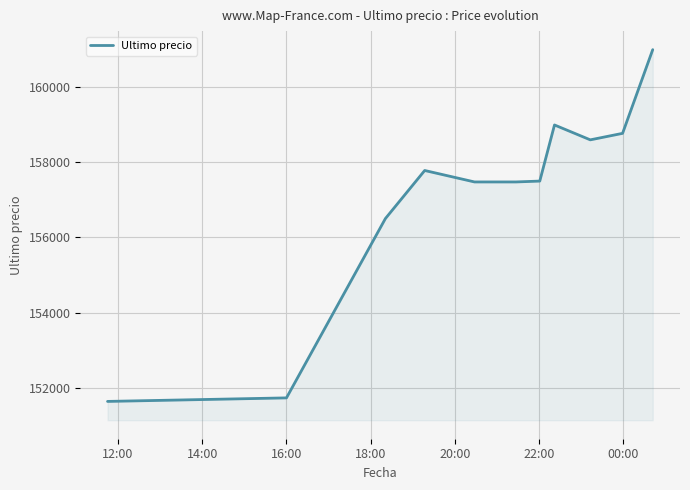

What is the difference between the maximum and minimum values?

9367